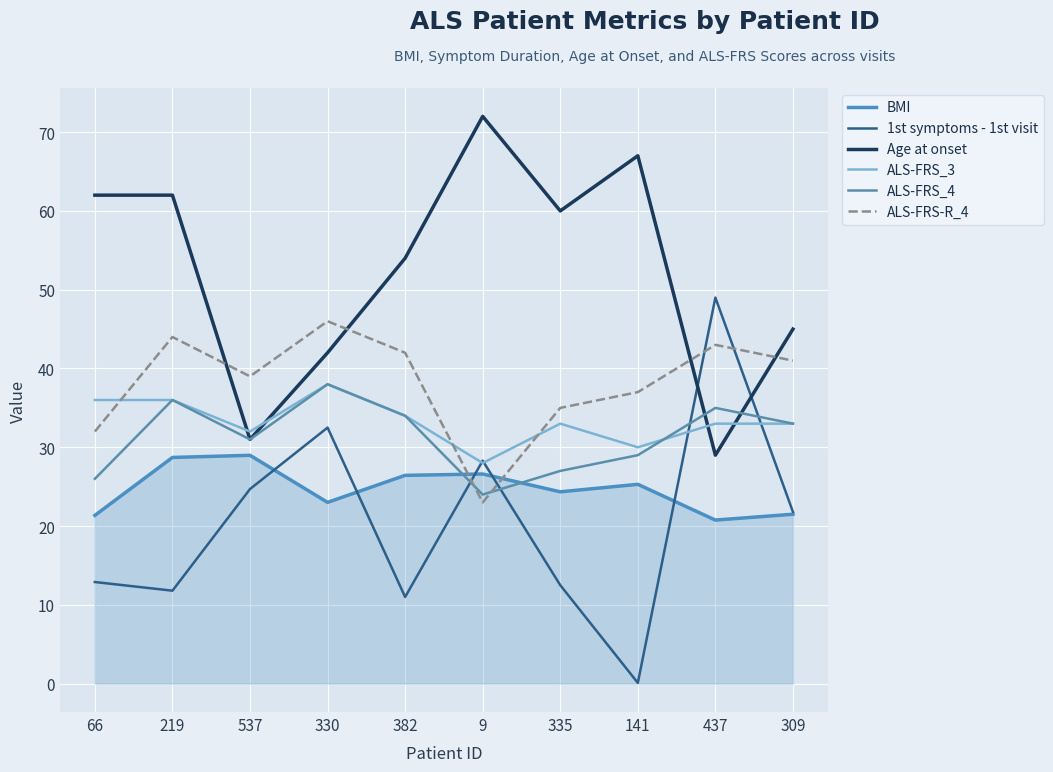

How many intersections are there between Age at onset and 1st symptoms - 1st visit?

2